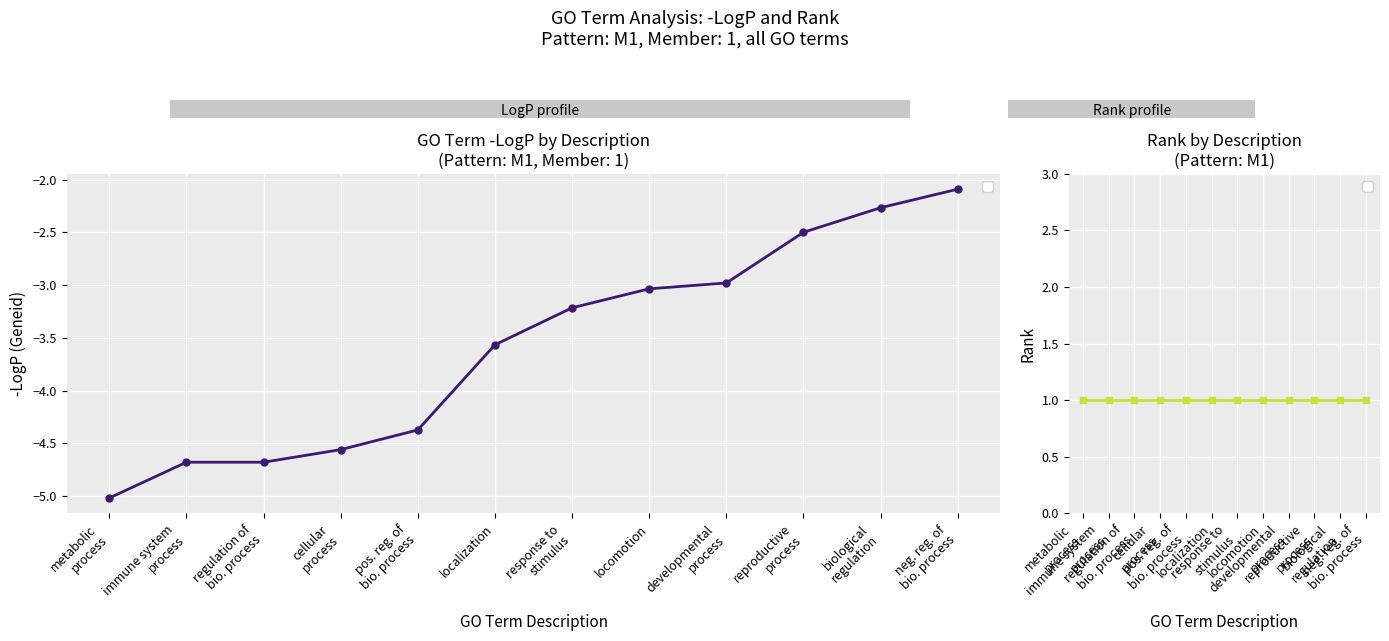

What is the difference between the maximum and minimum values?

2.9